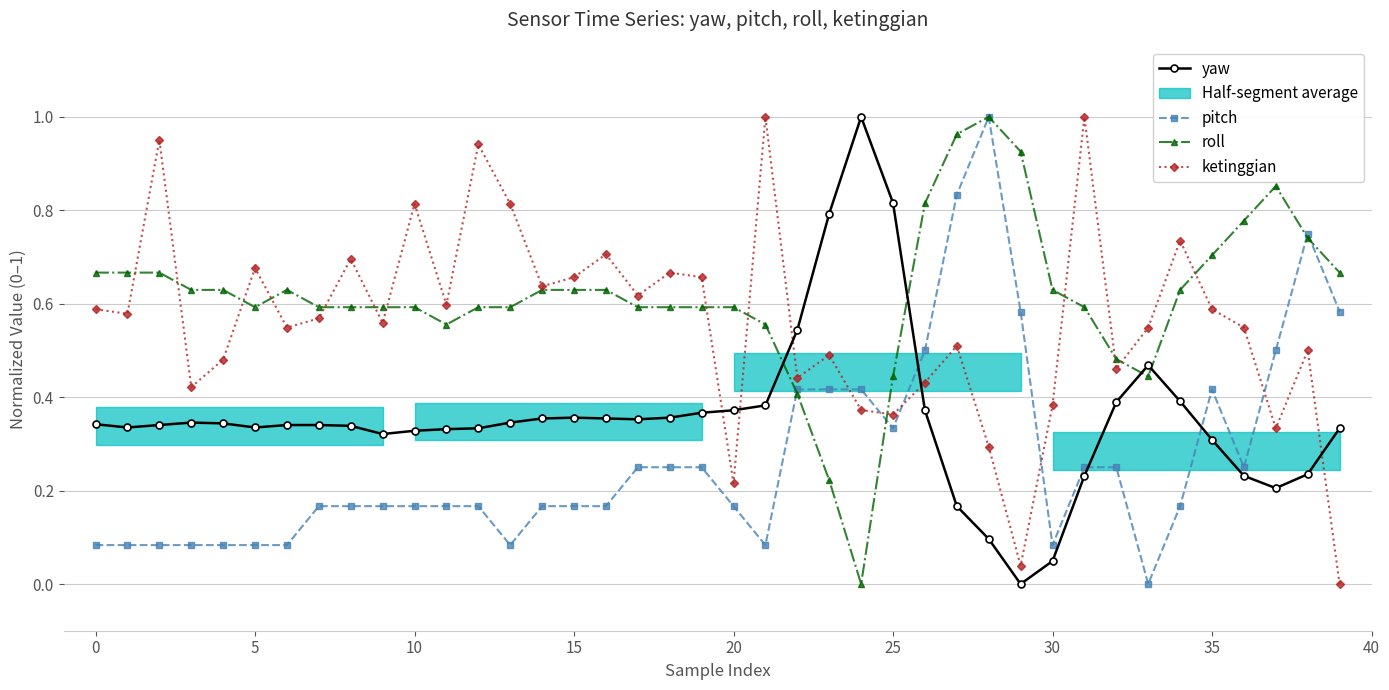

What is the value of the ketinggian point at the 17th from the left?

0.7